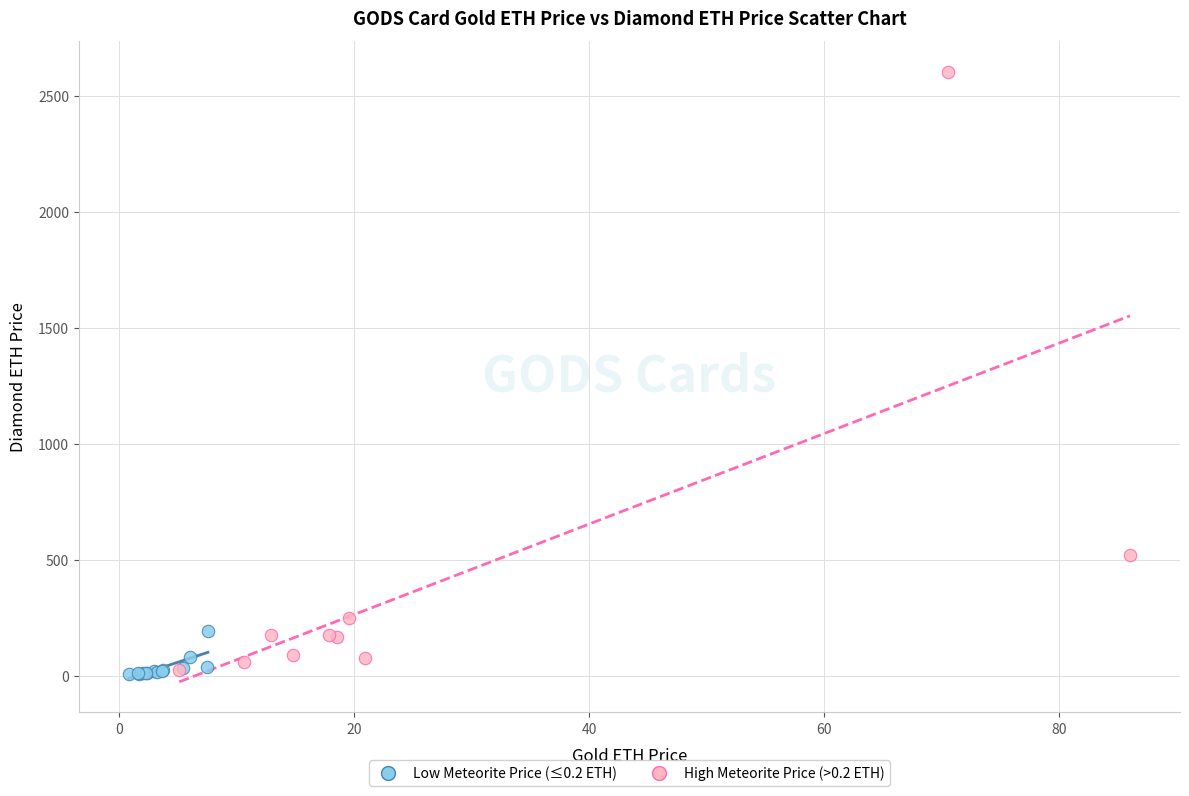

Which series reaches the maximum Y coordinate?

High Meteorite Price (>0.2 ETH)